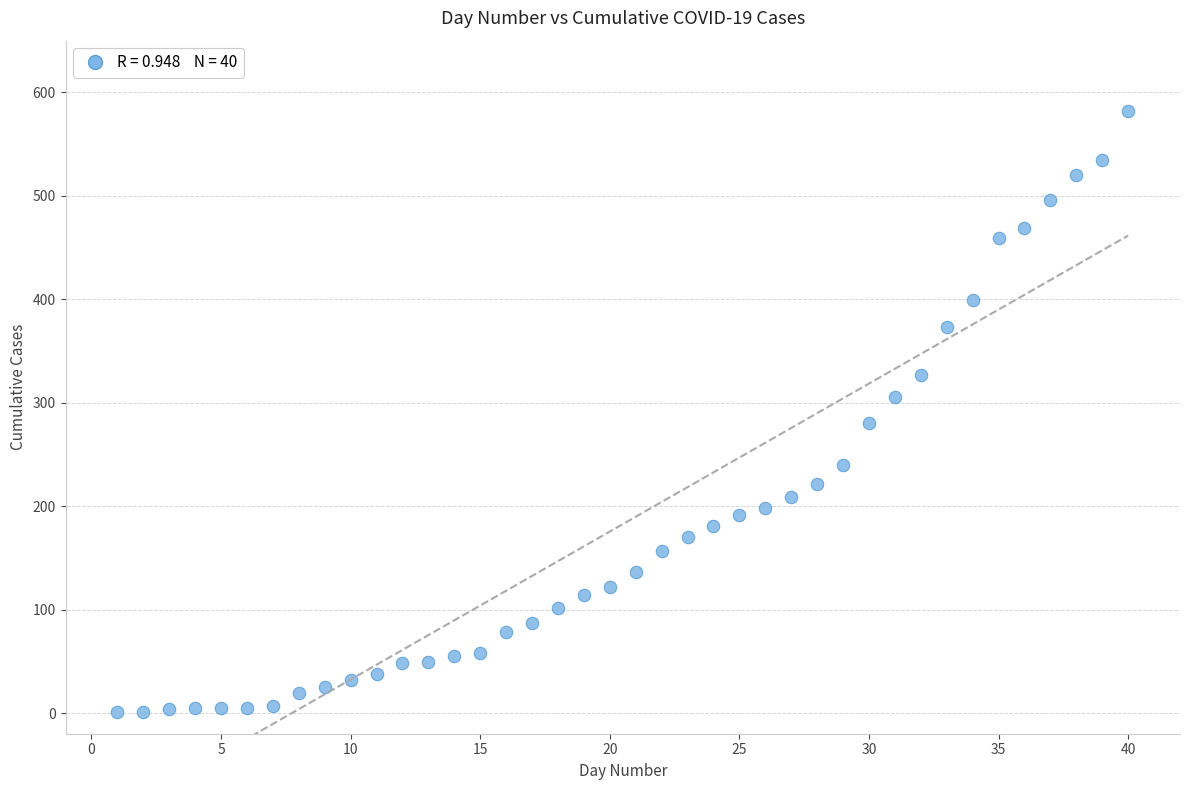

What is the range of X values (max minus min)?

39